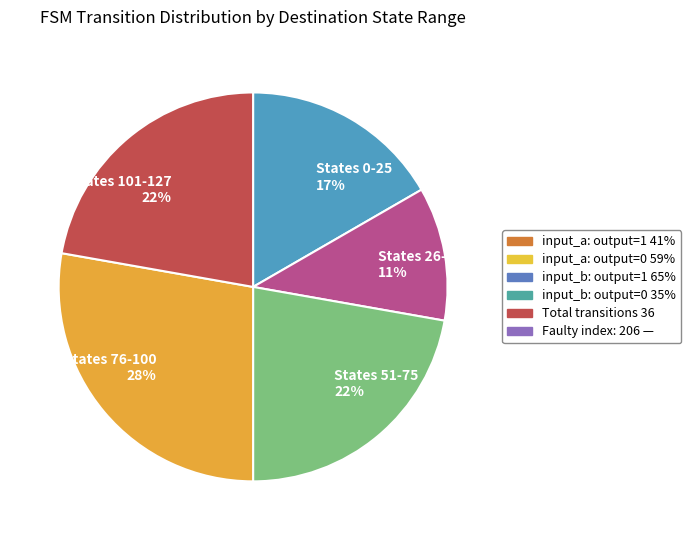

The States 26-50 11% slice represents 11% of the pie. True or false?

True